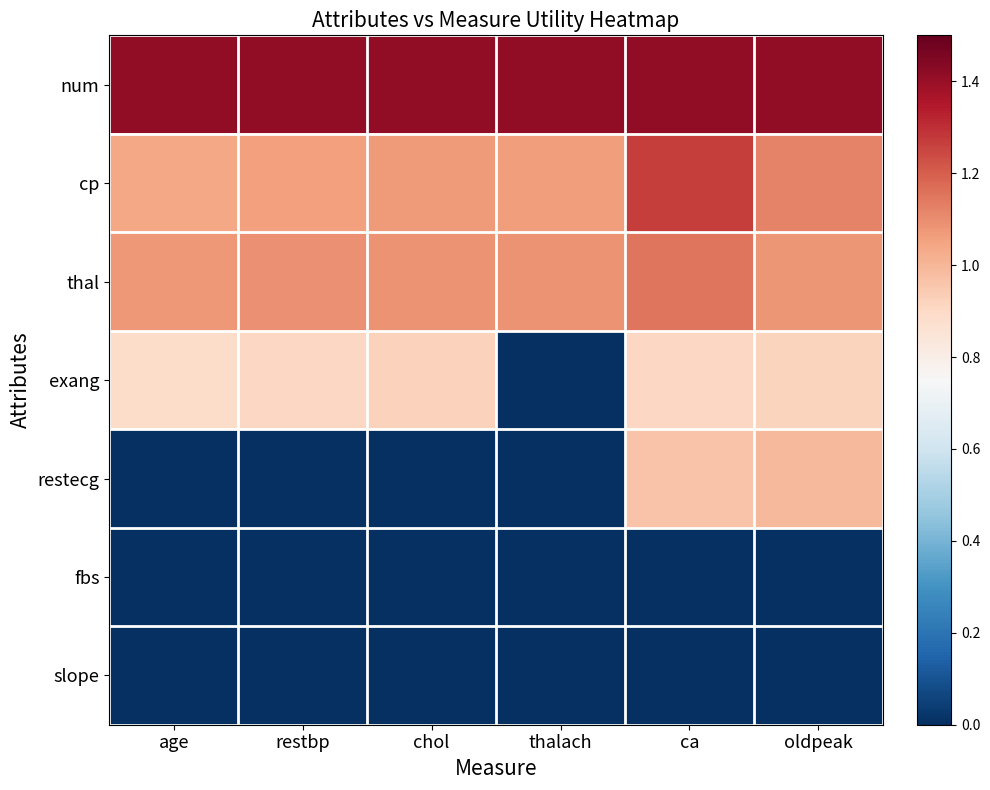

Reading right to left, extract all data points from this chart.

num: oldpeak=1.4	ca=1.4	thalach=1.4	chol=1.4	restbp=1.4	age=1.4
cp: oldpeak=1.1	ca=1.3	thalach=1.1	chol=1.1	restbp=1.1	age=1.0
thal: oldpeak=1.1	ca=1.2	thalach=1.1	chol=1.1	restbp=1.1	age=1.1
exang: oldpeak=0.9	ca=0.9	thalach=0.0	chol=0.9	restbp=0.9	age=0.9
restecg: oldpeak=1.0	ca=1.0	thalach=0.0	chol=0.0	restbp=0.0	age=0.0
fbs: oldpeak=0.0	ca=0.0	thalach=0.0	chol=0.0	restbp=0.0	age=0.0
slope: oldpeak=0.0	ca=0.0	thalach=0.0	chol=0.0	restbp=0.0	age=0.0